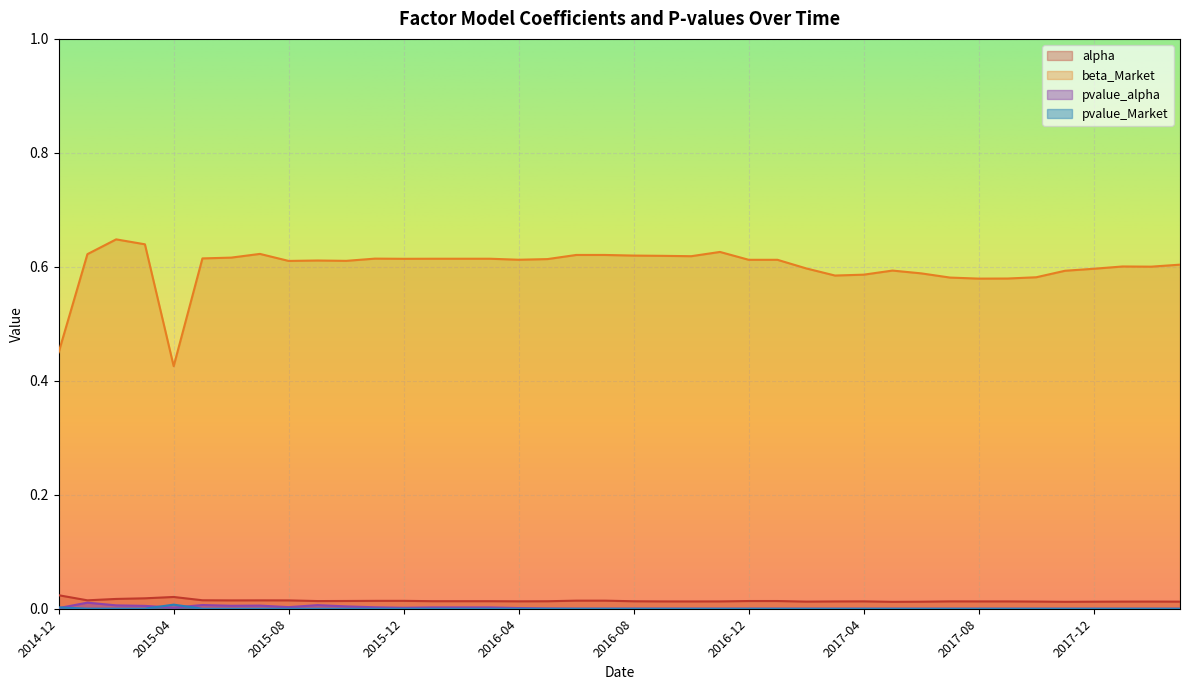

At which label does alpha reach its minimum?

2017-05